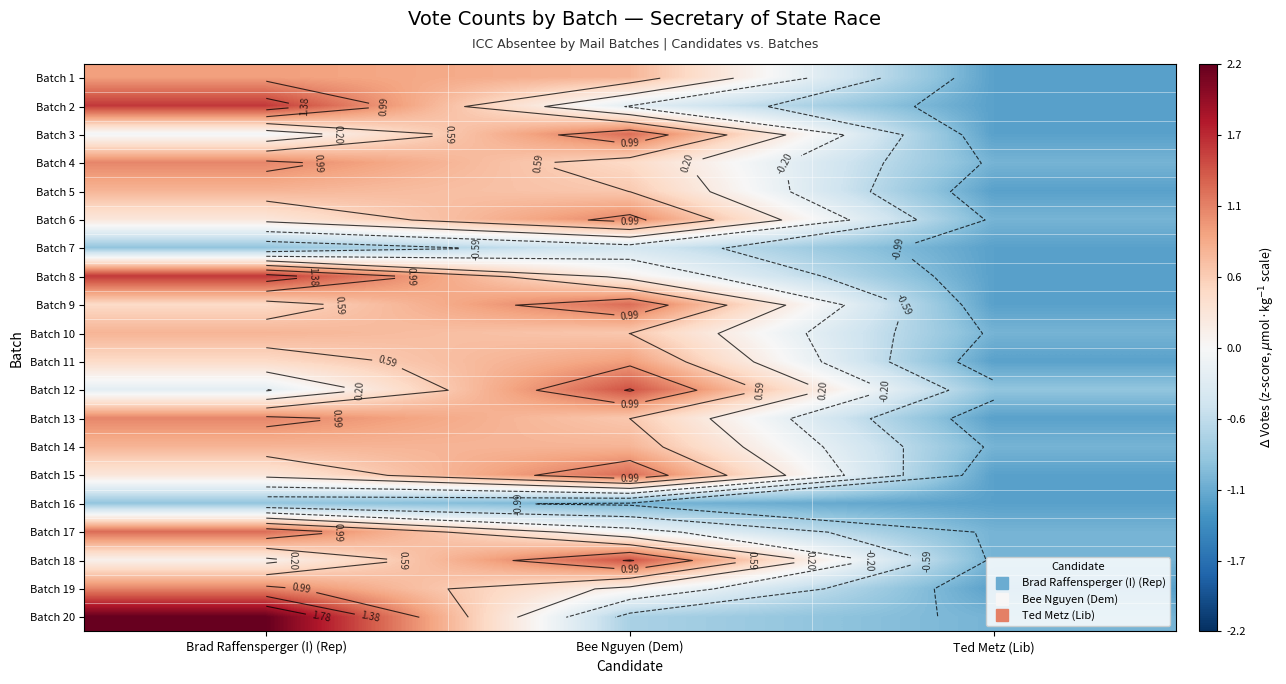

What is the maximum value shown in the chart?

2.2